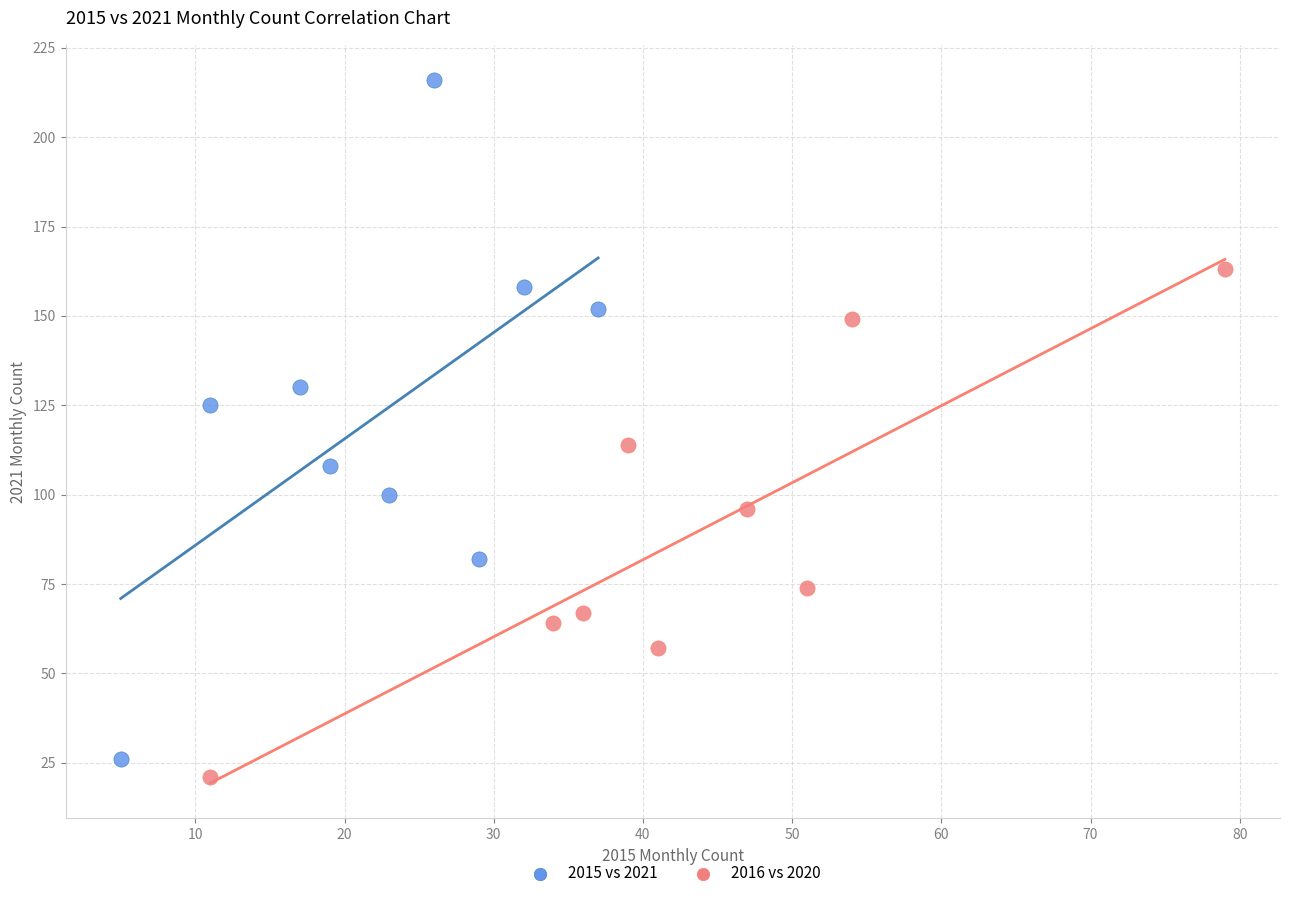

Which series has the largest Y range (max minus min)?

2015 vs 2021